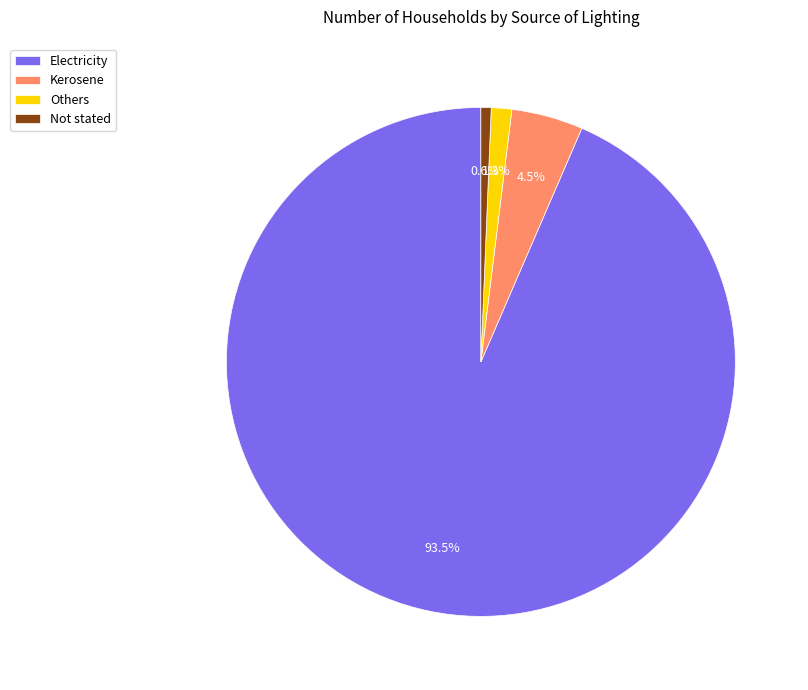

Is it true that Not stated is 1% of the pie?

True